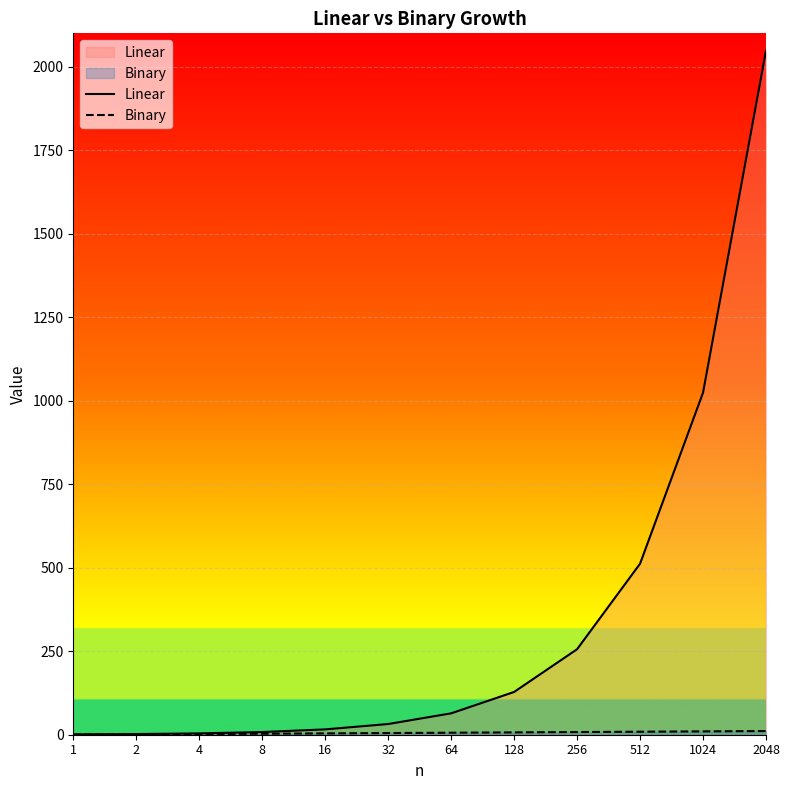

Rank the series by their maximum value, from lowest to highest.

Binary, Linear